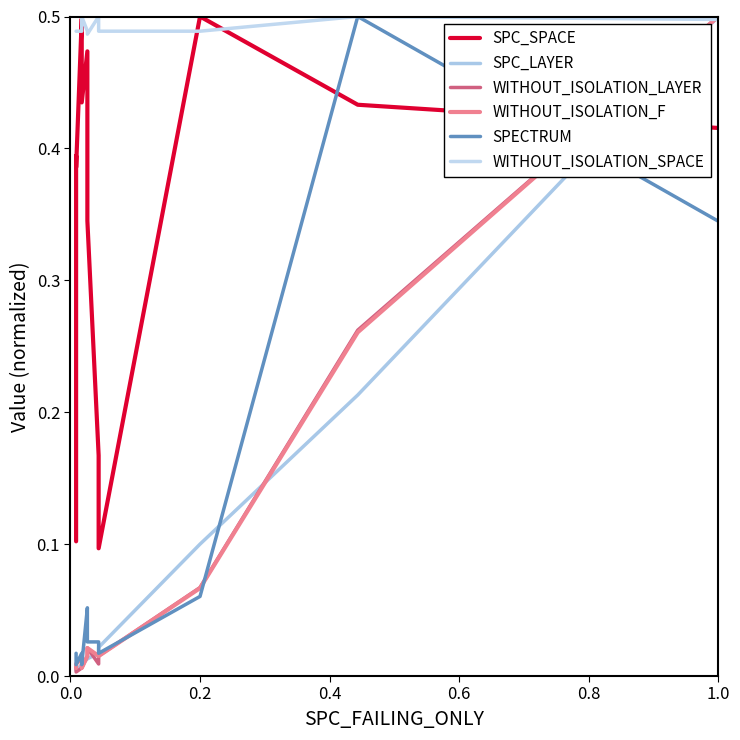

What is the difference between the second highest and second lowest values in the SPECTRUM series?

0.3